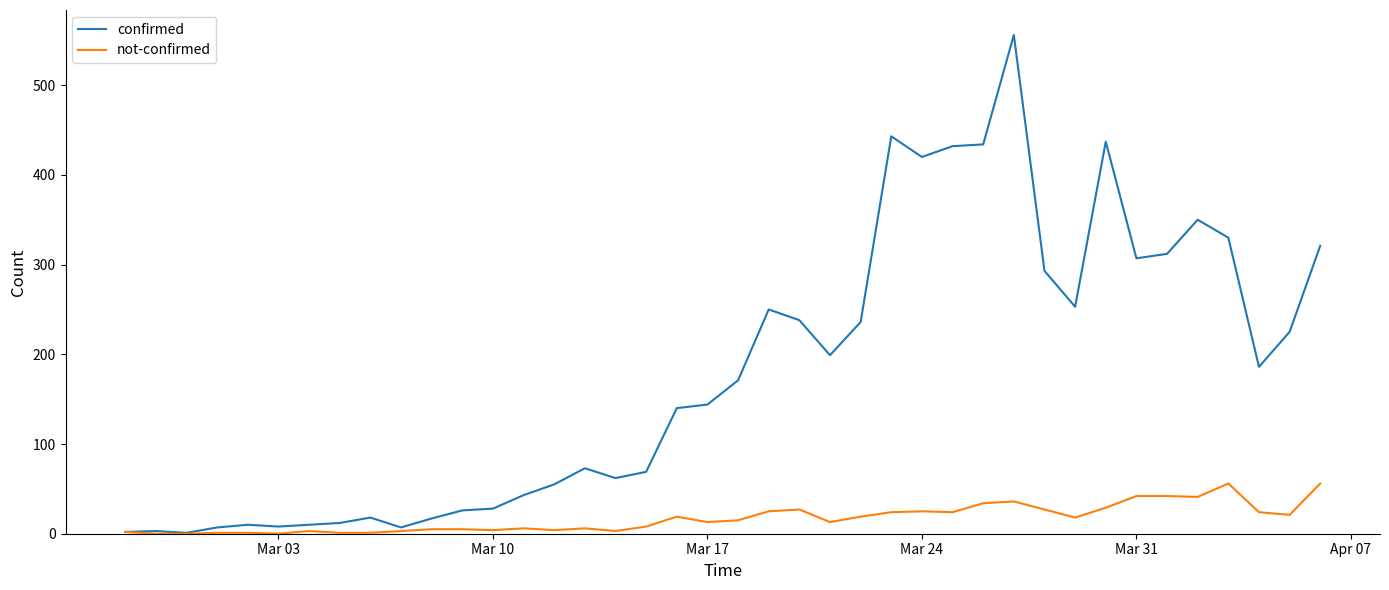

How many categories are shown in the chart?

40